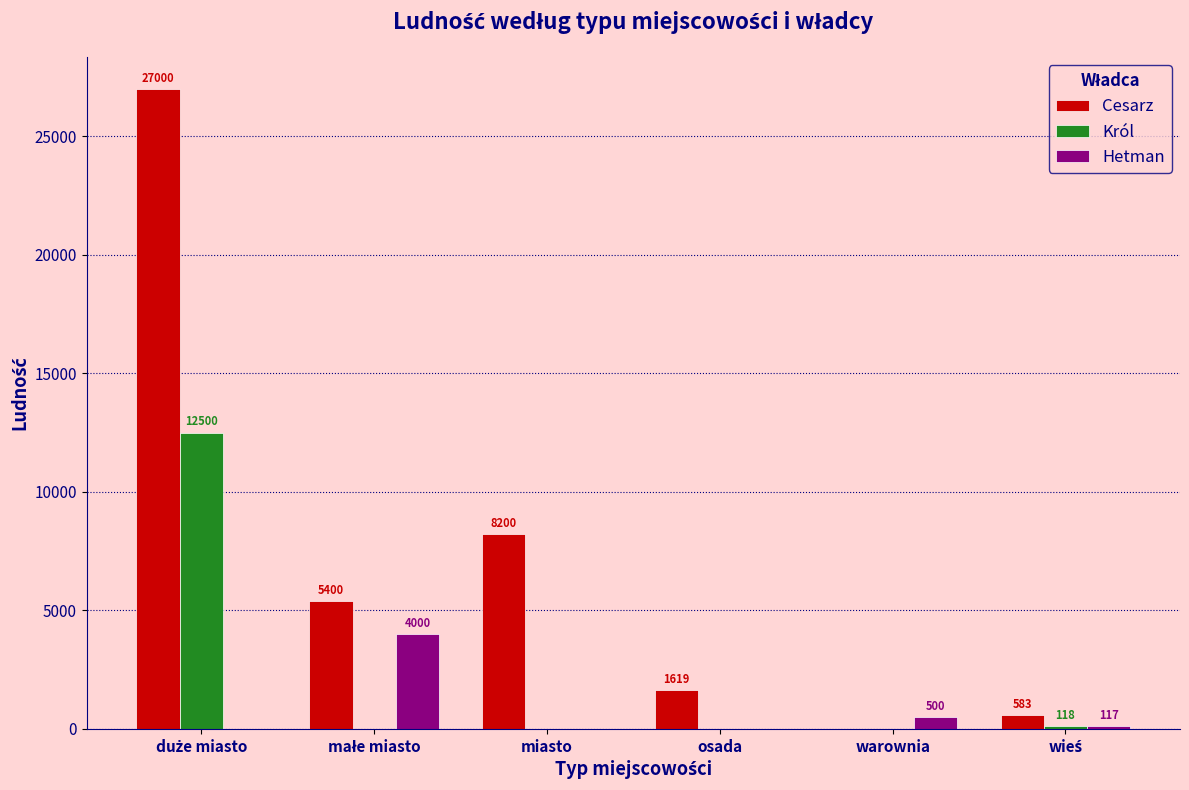

Where is Cesarz nearest to the value 13500?

miasto